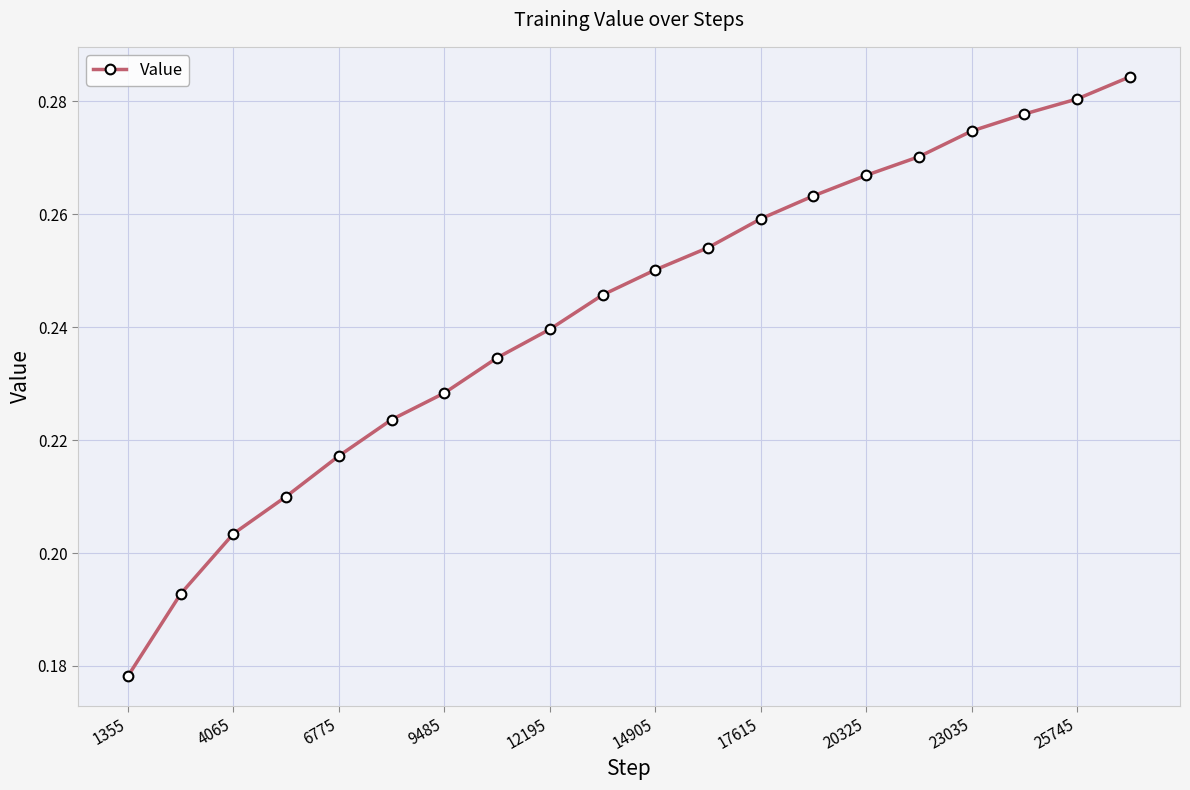

What is the sum of all values?

4.9